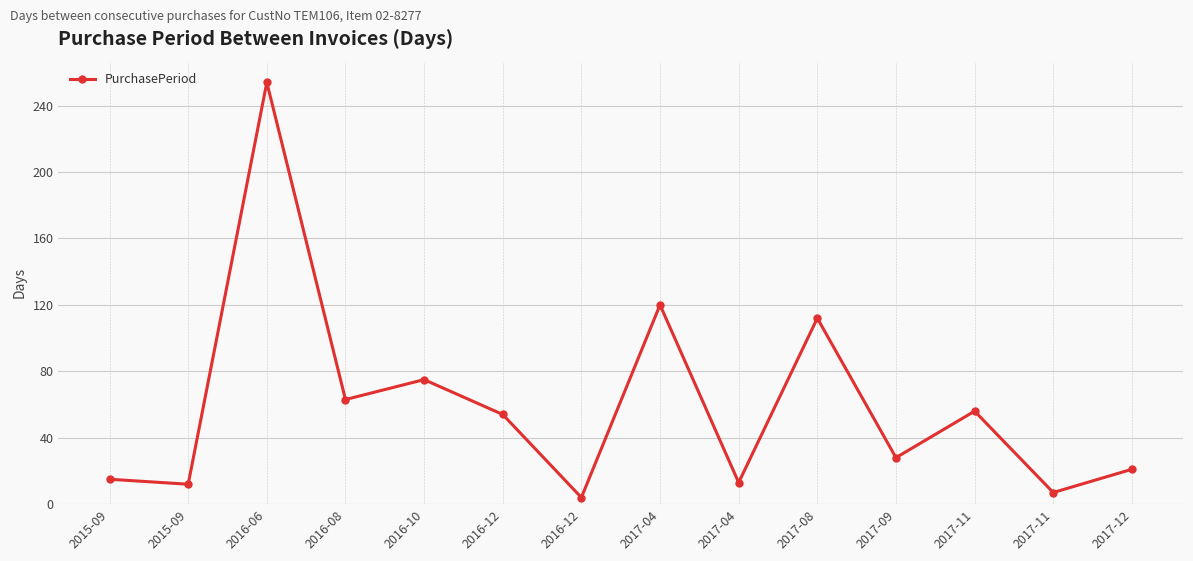

How many interior local peaks (higher than both neighbors) does the data have?

5